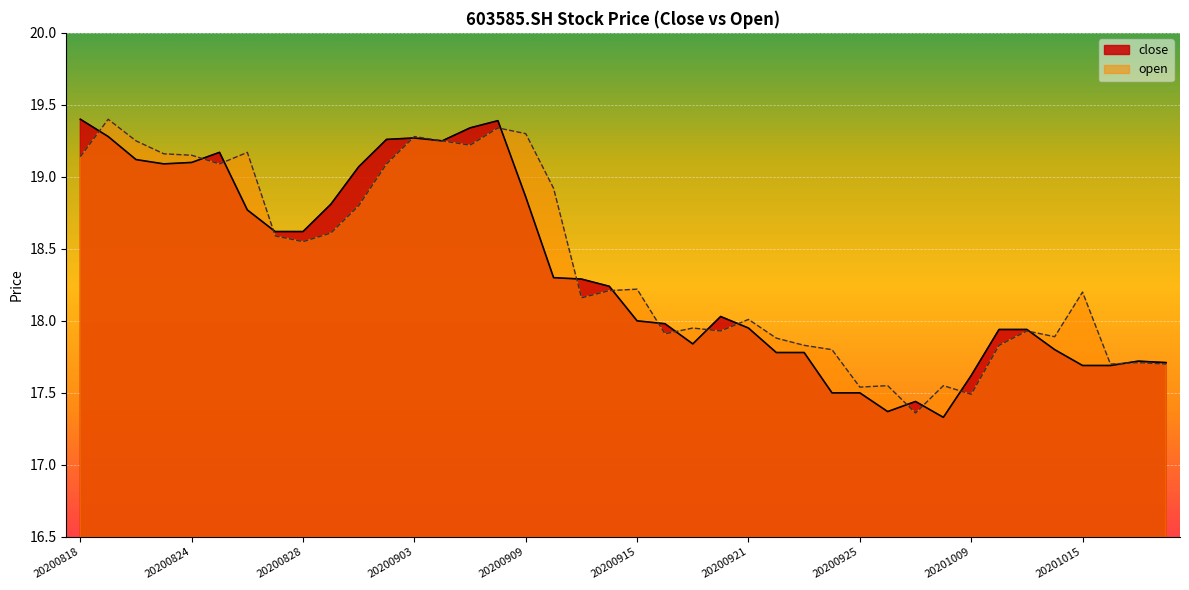

Which series ends up on top after the final intersection of open and close?

close